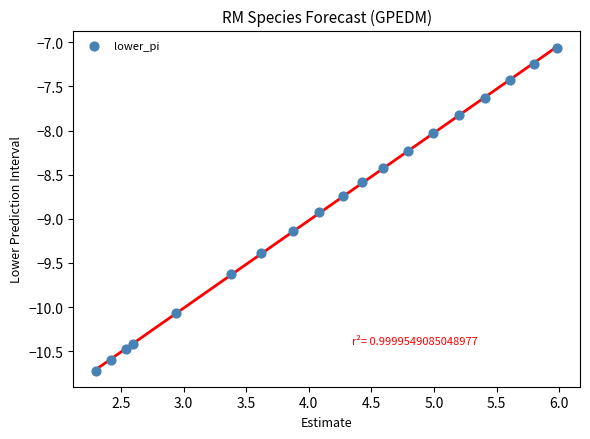

What is the range of X values (max minus min)?

3.7